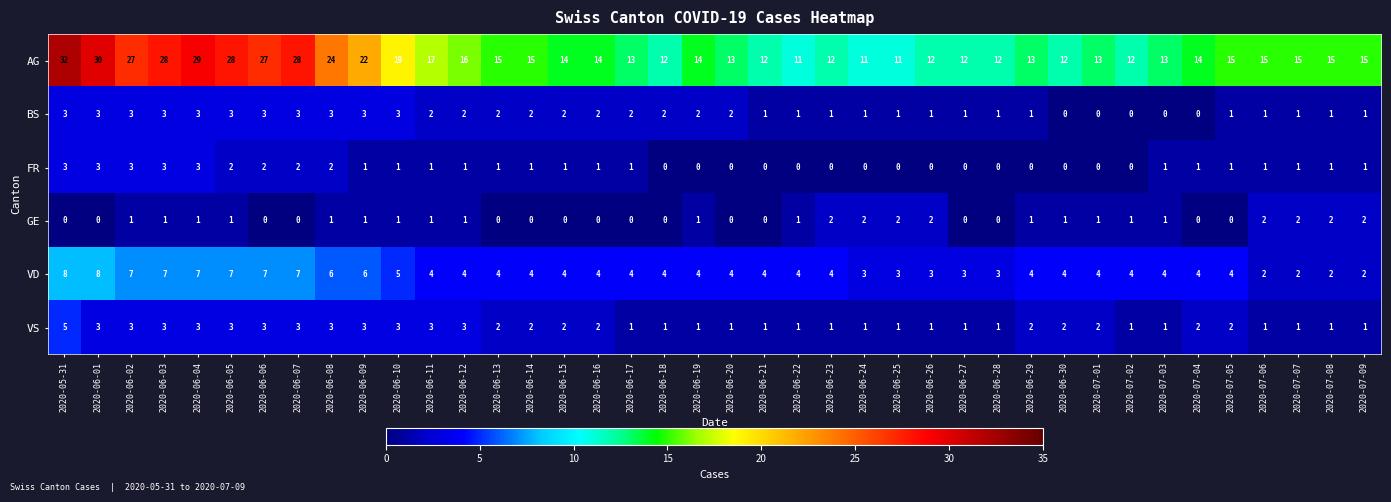

What is the sum of all AG values?

682